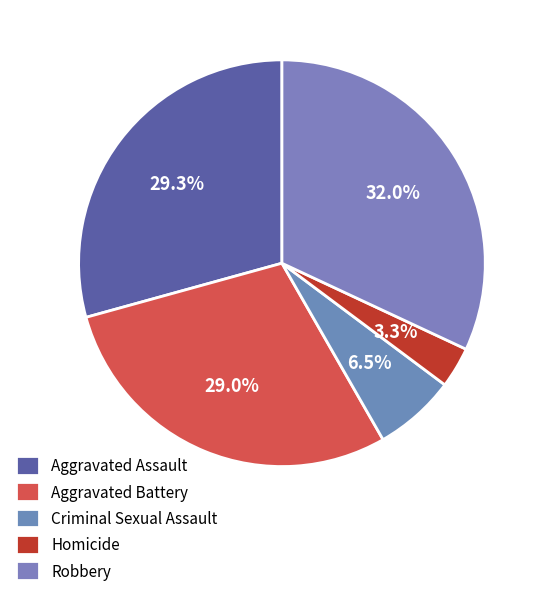

Does Robbery represent more than half of the total?

No